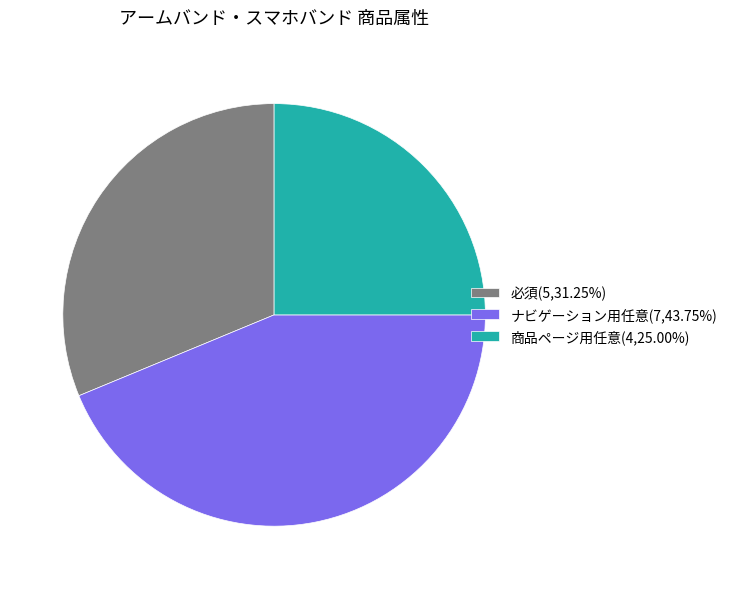

How many segments does this pie chart have?

3